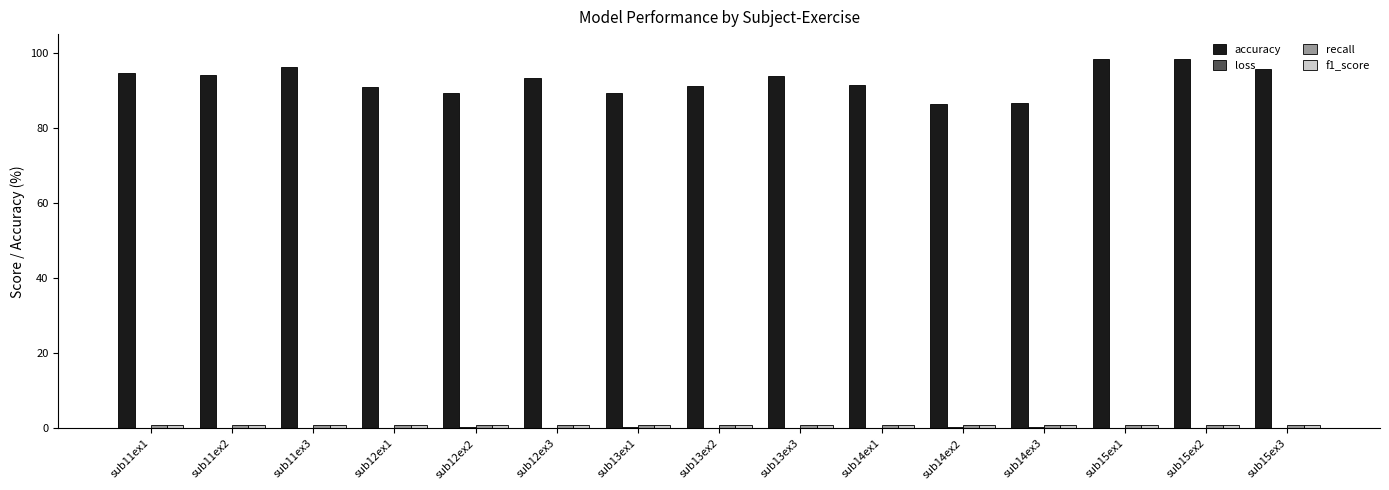

True or false: accuracy has a value of 161.6 at sub12ex3.

False